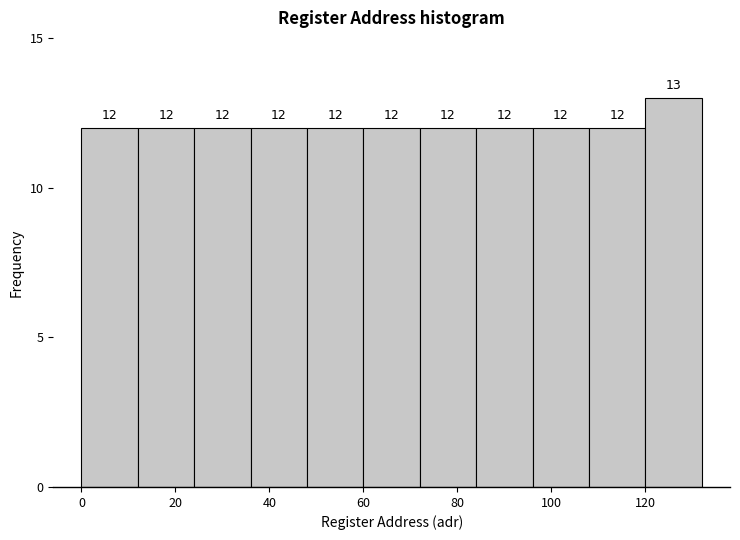

Reading left to right, transcribe this chart: for each bar, give the range it covers on the x-axis and its height.

0 to 12: 12
12 to 24: 12
24 to 36: 12
36 to 48: 12
48 to 60: 12
60 to 72: 12
72 to 84: 12
84 to 96: 12
96 to 108: 12
108 to 120: 12
120 to 132: 13